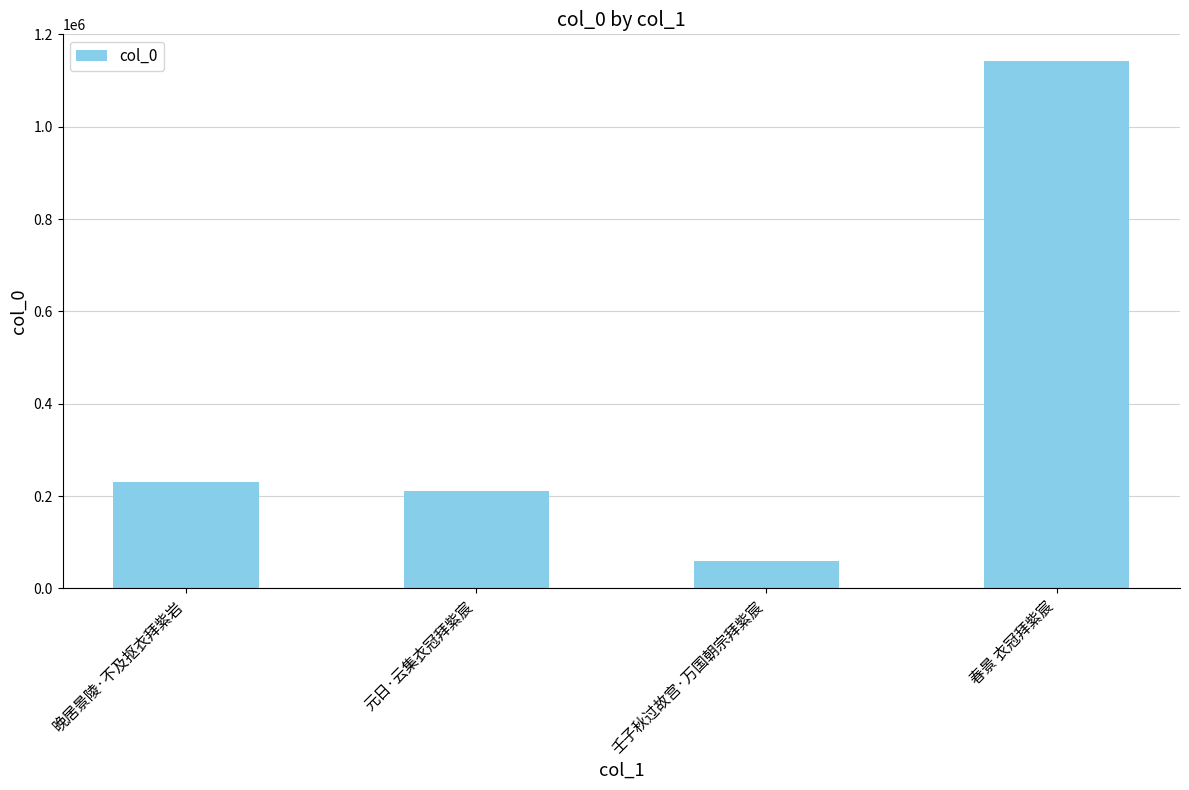

True or false: the data shows 12486 at 壬子秋过故宫·万国朝宗拜紫宸.

False